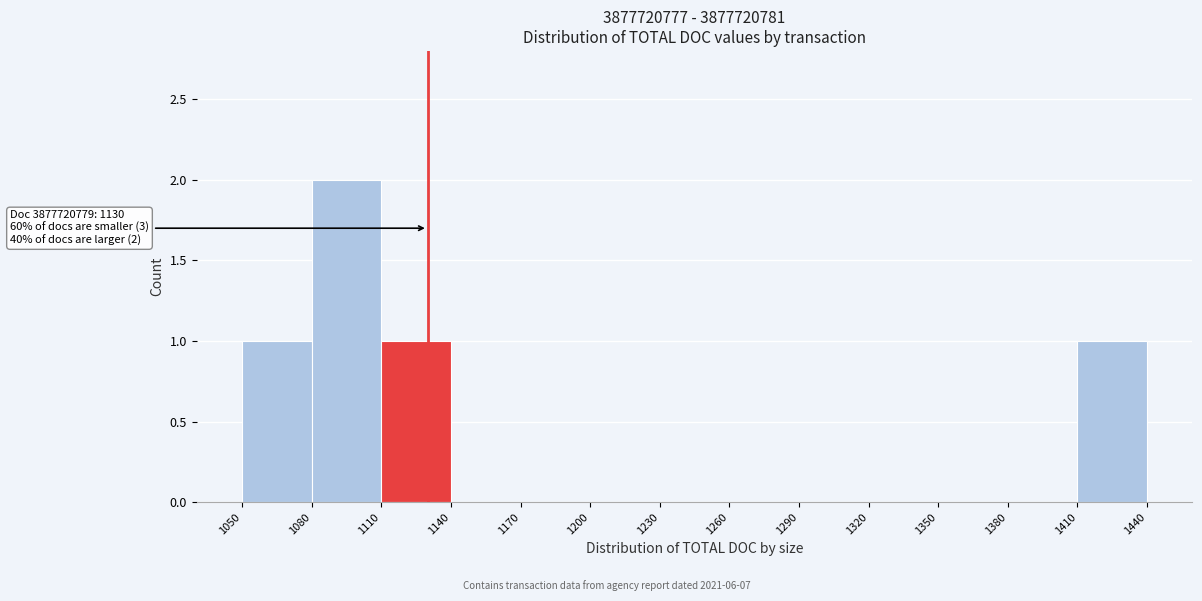

Which range on the x-axis has the tallest bar?

1080 to 1110